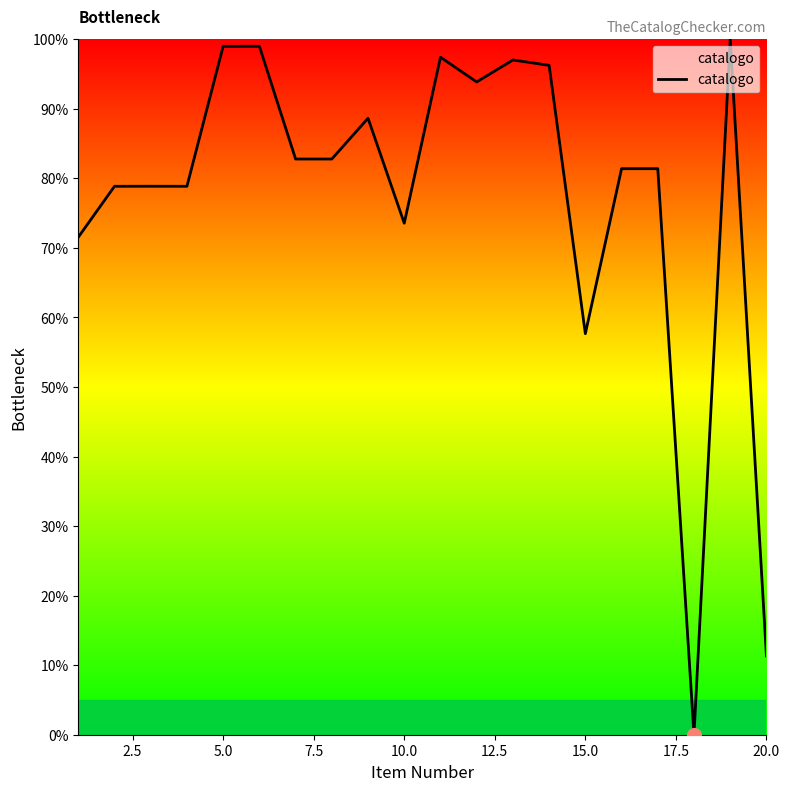

What is the maximum value shown in the chart?

100.0